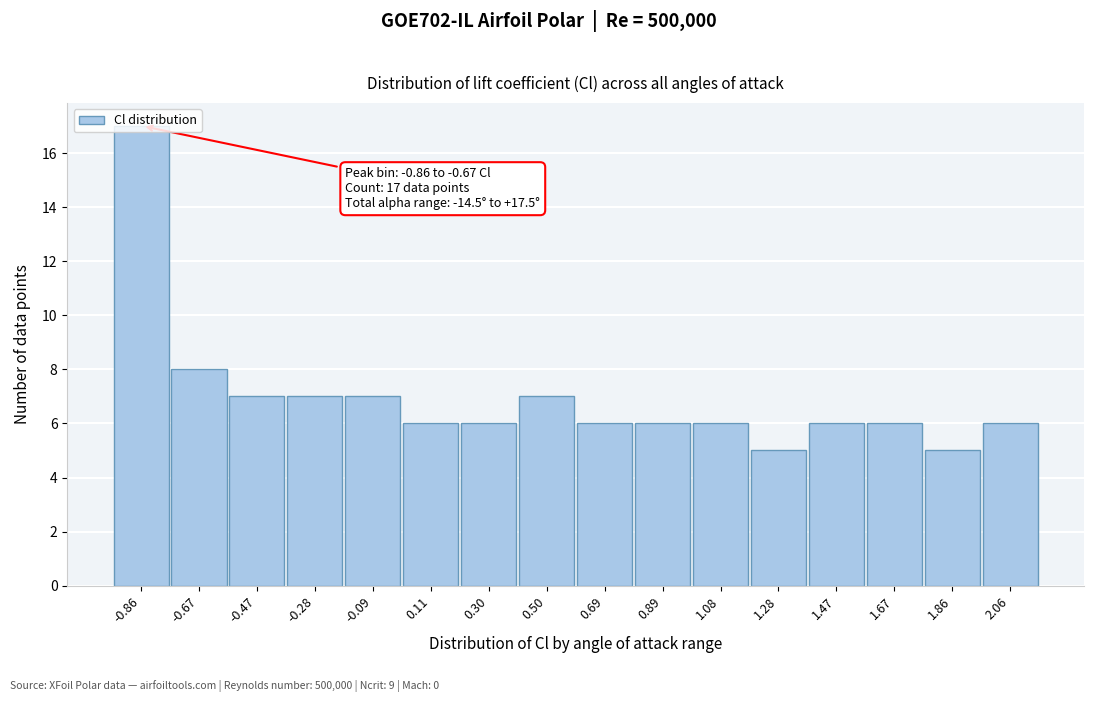

The value at 0.11 is 1. True or false?

False